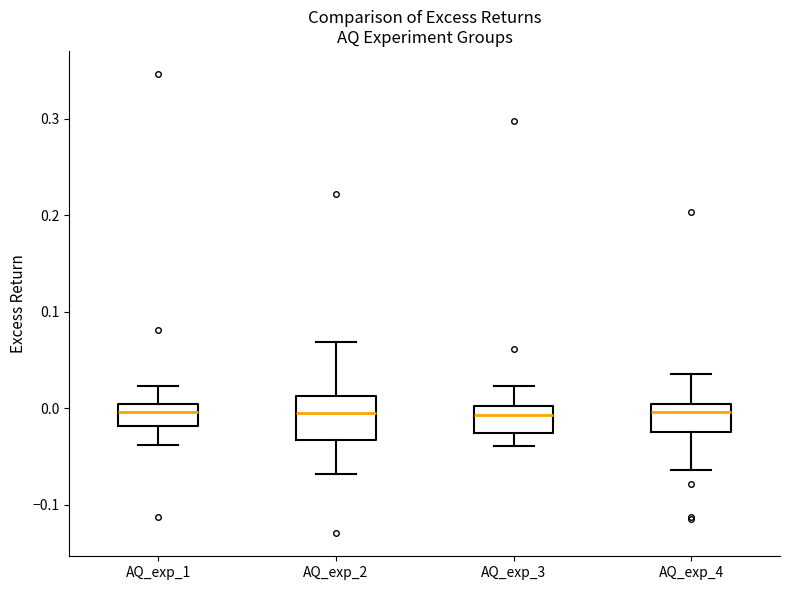

Reading left to right, read every box against the y-axis: the position of its median line, the range the box covers, and the ends of its whiskers. The values are not printed on the chart, so give them approximately, as read against the axis.

AQ_exp_1: median 0.00 (inside the box), box -0.02 to 0.00, whiskers -0.04 to 0.02
AQ_exp_2: median 0.00, box -0.03 to 0.01, whiskers -0.07 to 0.07
AQ_exp_3: median -0.01, box -0.03 to 0.00, whiskers -0.04 to 0.02
AQ_exp_4: median 0.00 (just below the box's upper edge), box -0.02 to 0.00, whiskers -0.06 to 0.04